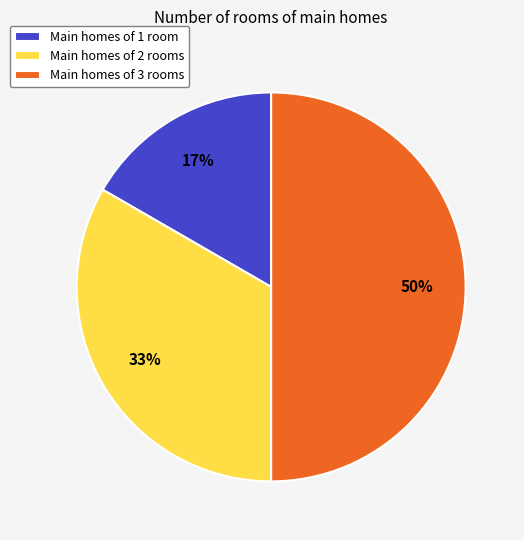

How many slices are in this pie chart?

3